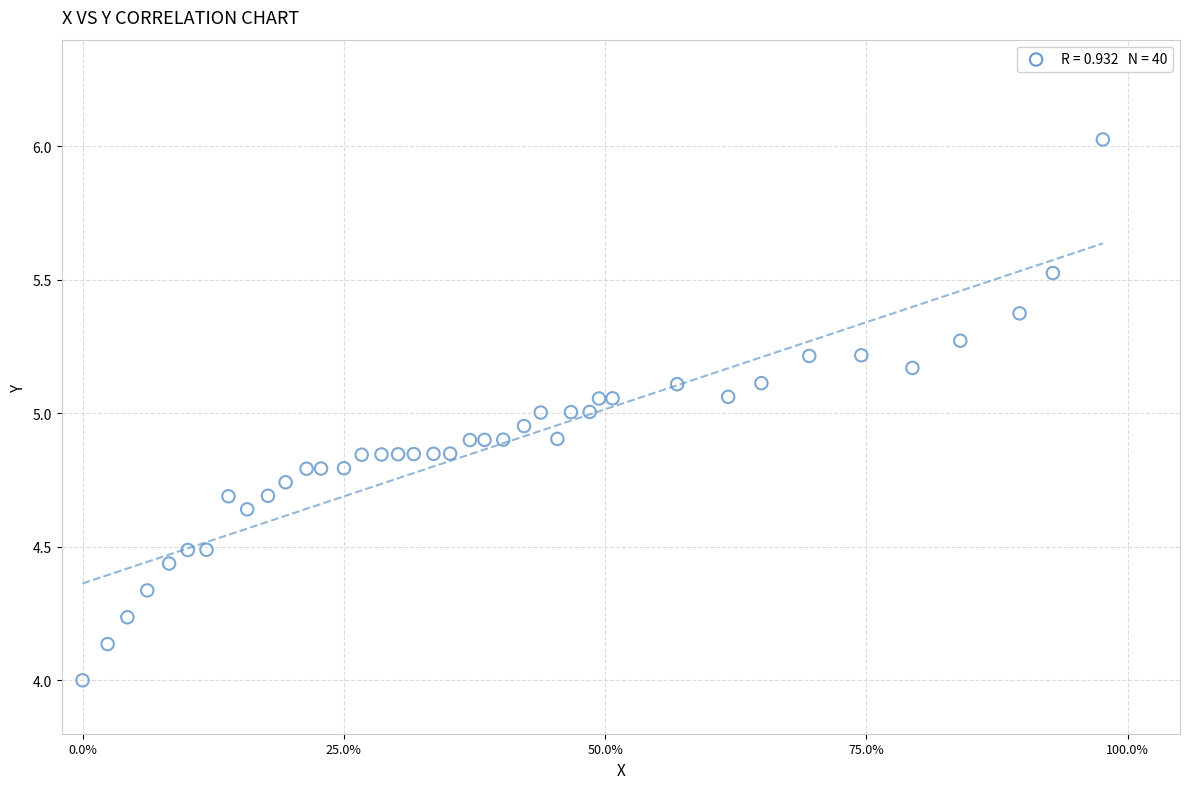

What is the range of X values (max minus min)?

1.0